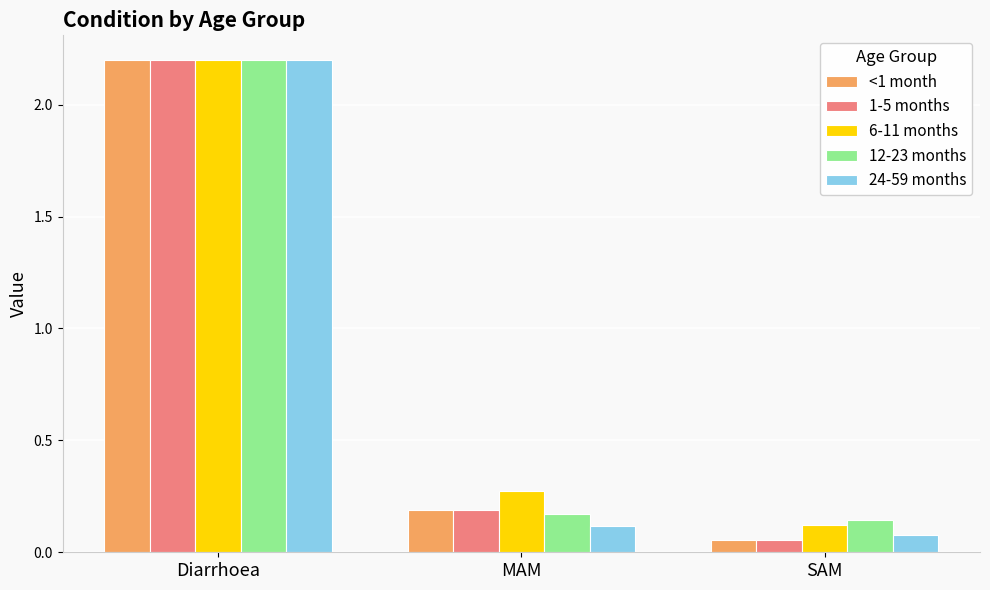

True or false: 12-23 months has a value of 0.1 at MAM.

False